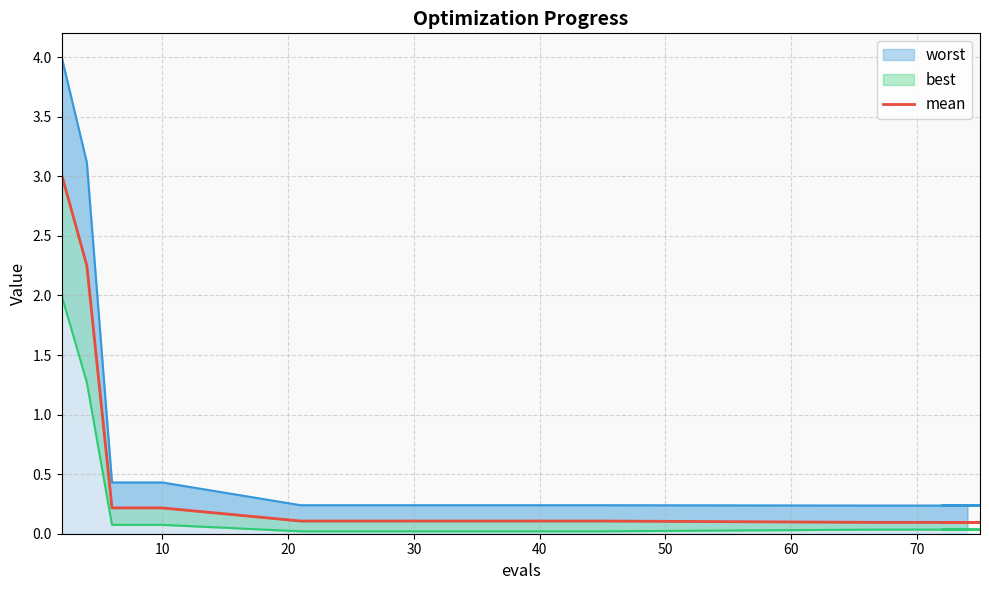

What is the sum of all values?

6.8